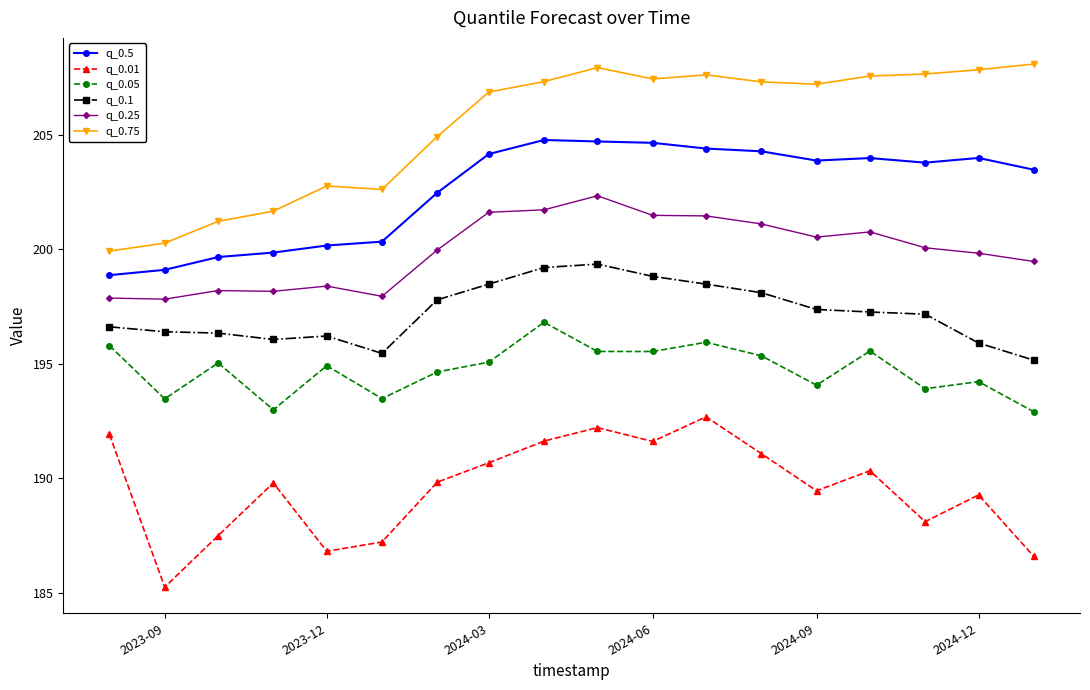

What is the minimum value shown in the chart?

185.3